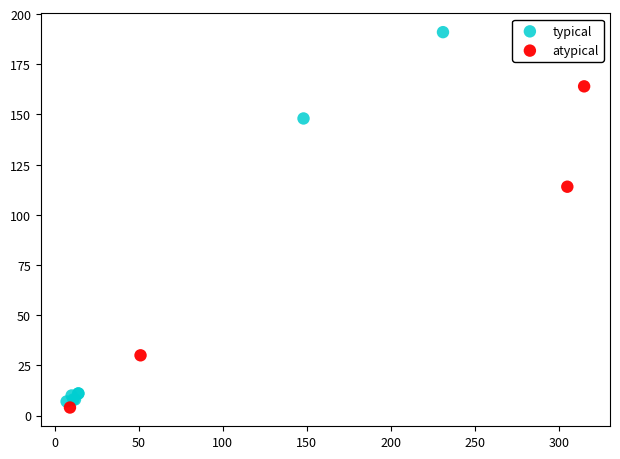

Which series reaches the maximum Y coordinate?

typical